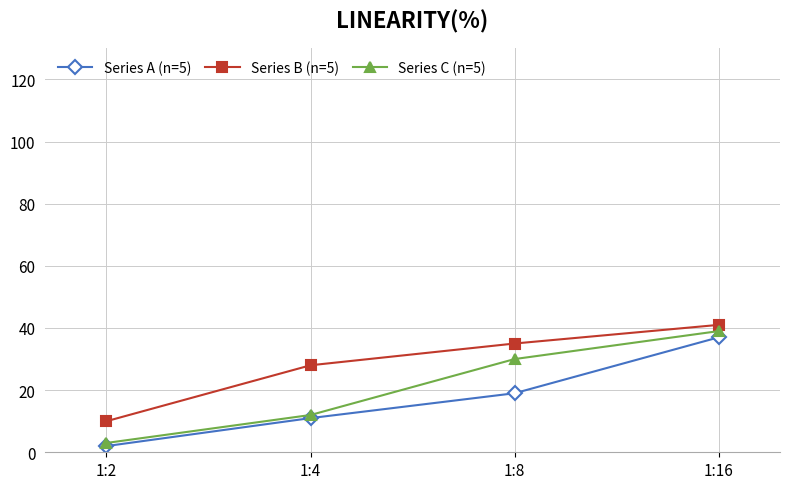

True or false: Series A (n=5) and Series B (n=5) intersect in this chart.

False